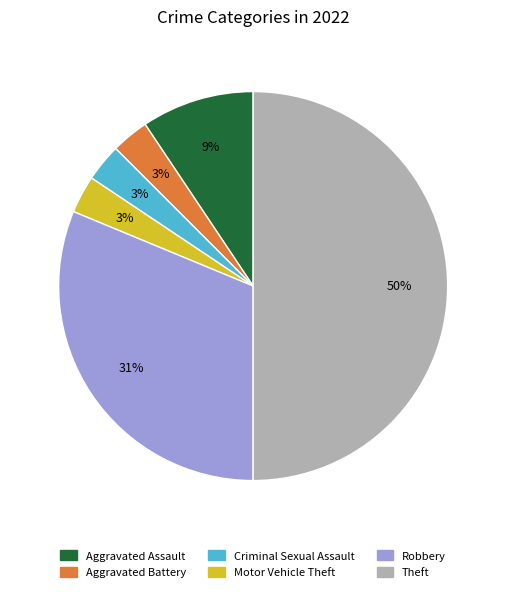

The Aggravated Assault slice represents 9% of the pie. True or false?

True